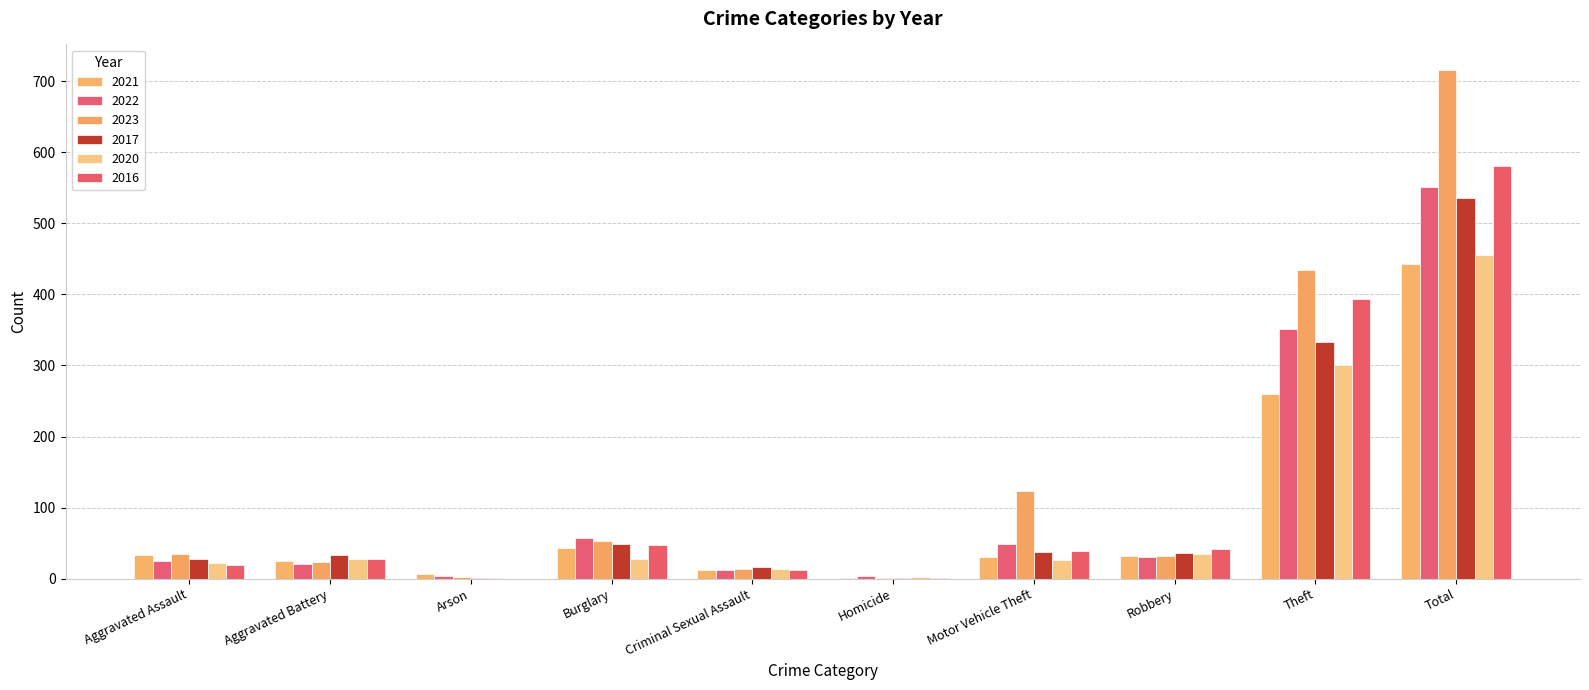

Does the chart contain stacked bars?

No